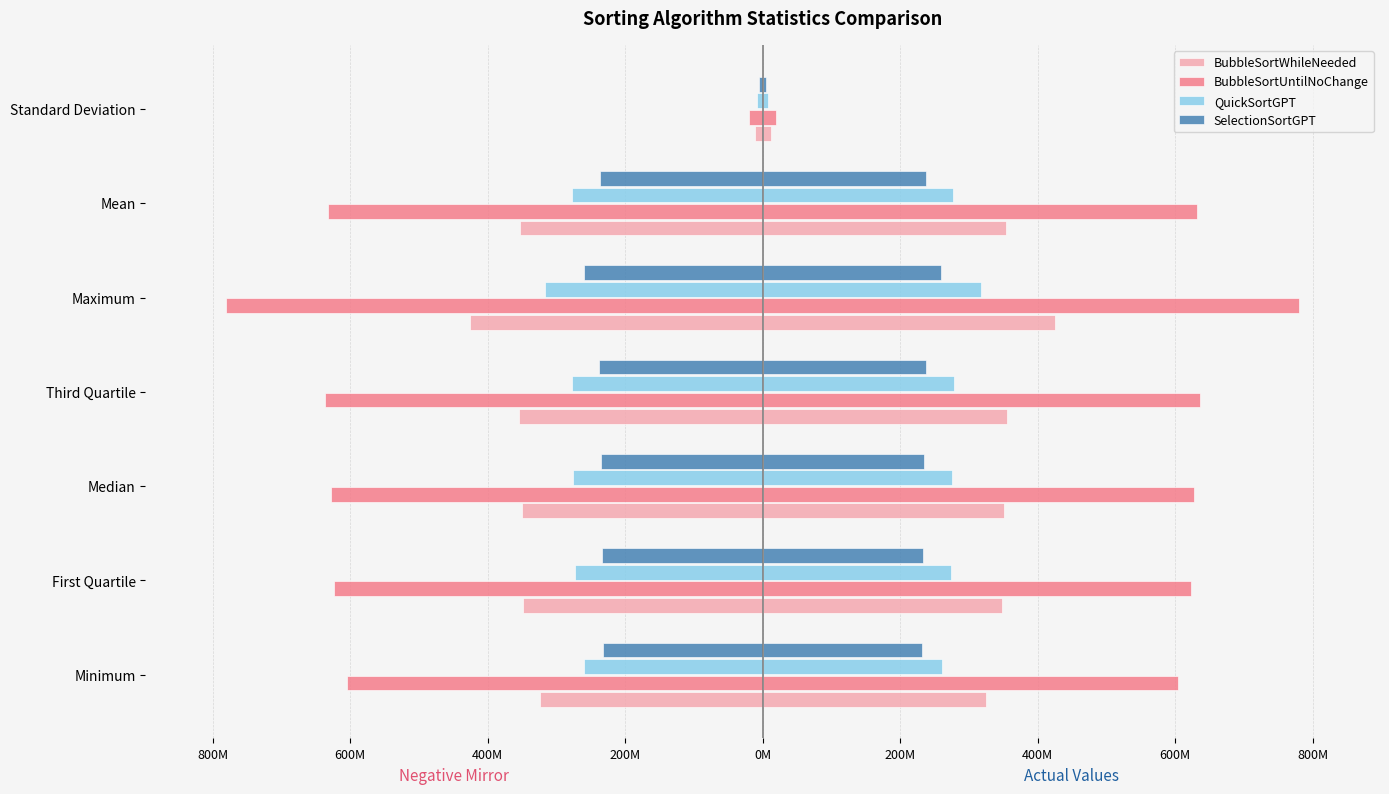

The value of QuickSortGPT at Maximum is -165581763.7. True or false?

False